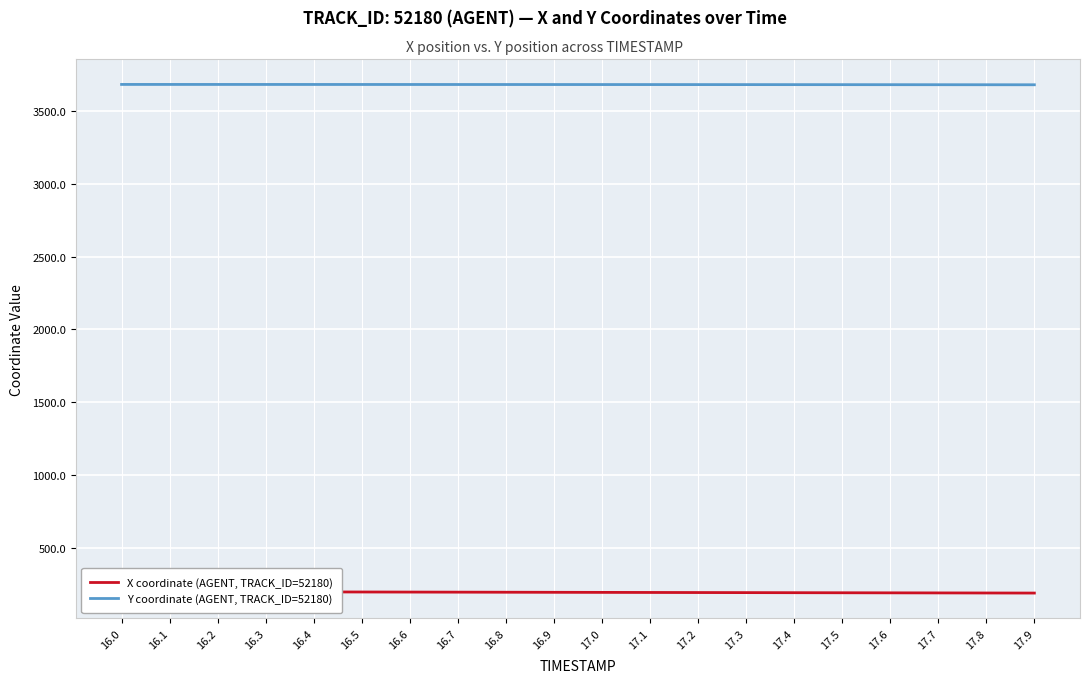

At which label does X coordinate (AGENT, TRACK_ID=52180) reach its peak?

16.0